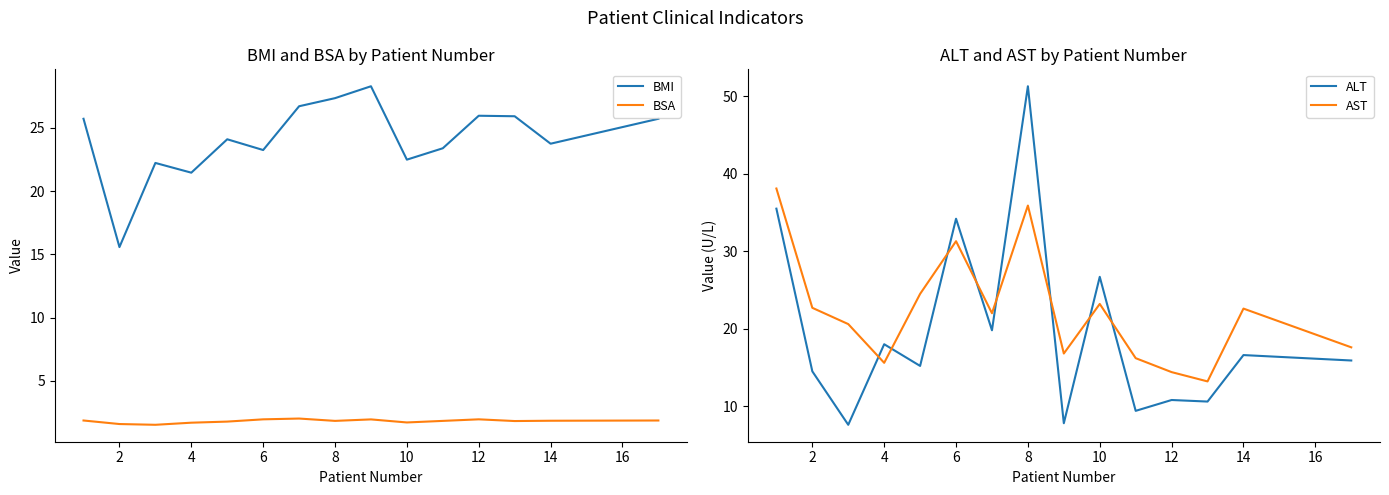

The value of ALT at 6 is 34.2. True or false?

True